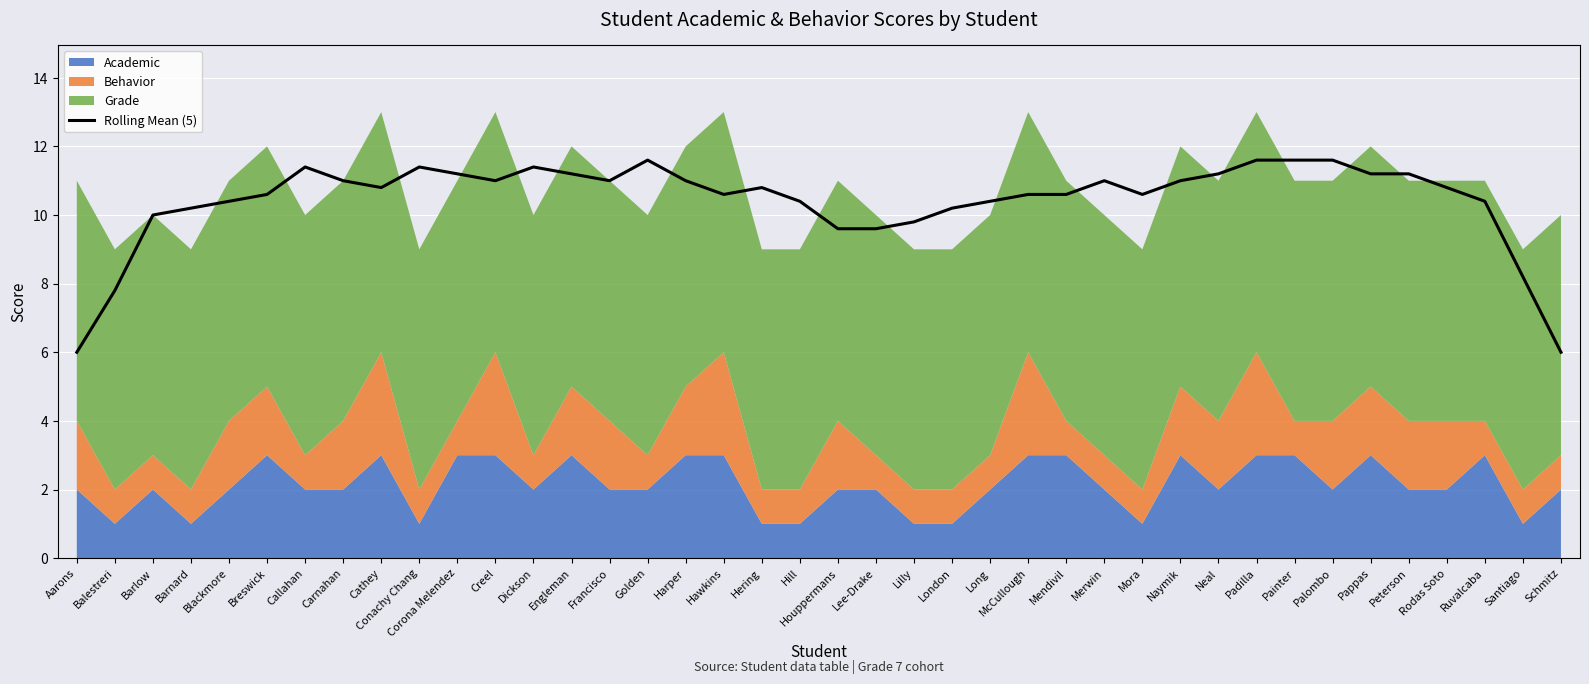

Rank the categories by value from lowest to highest.

Aarons, Schmitz, Balestreri, Santiago, Lee-Drake, Houppermans, Lilly, Barlow, Barnard, London, Long, Blackmore, Hill, Ruvalcaba, Breswick, Hawkins, McCullough, Mendivil, Mora, Cathey, Hering, Rodas Soto, Creel, Naymik, Carnahan, Francisco, Harper, Merwin, Engleman, Neal, Pappas, Peterson, Corona Melendez, Callahan, Conachy Chang, Dickson, Golden, Padilla, Painter, Palombo